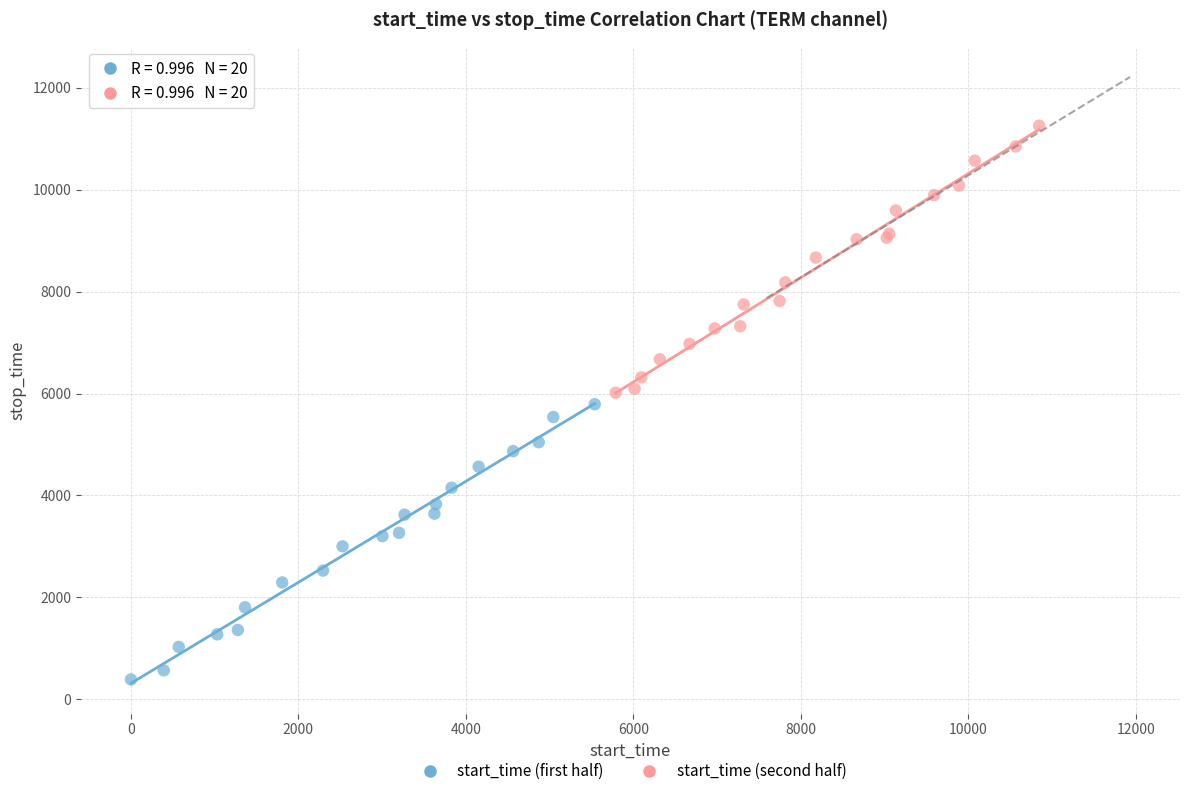

Which series contains the lowest Y value?

start_time (first half)